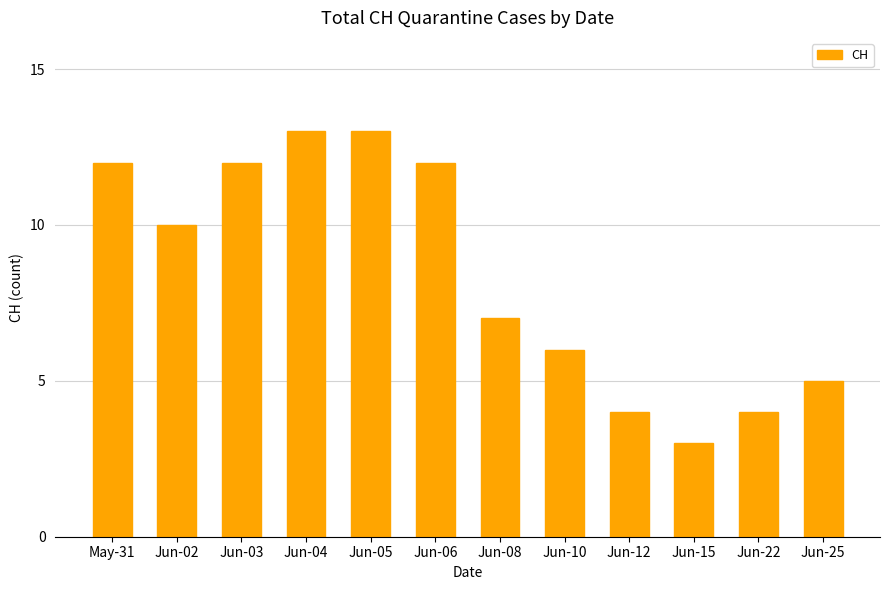

What is the maximum value shown in the chart?

13